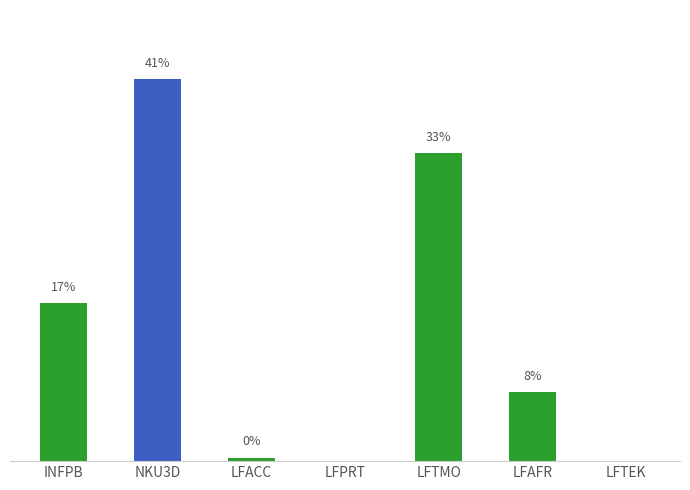

Are the bars grouped side by side (vs. stacked)?

No